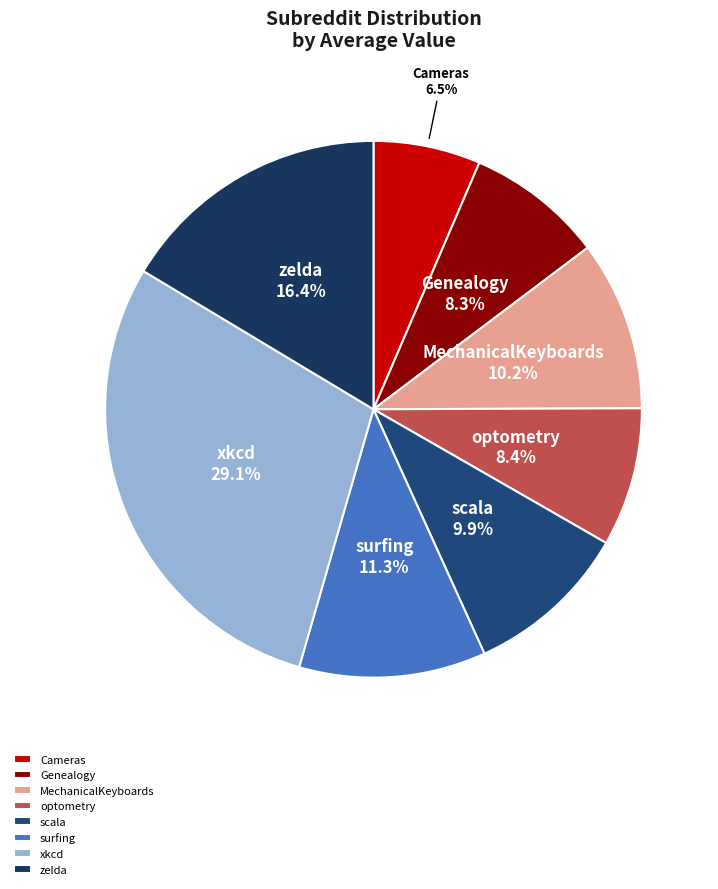

Does any single category account for the majority?

No